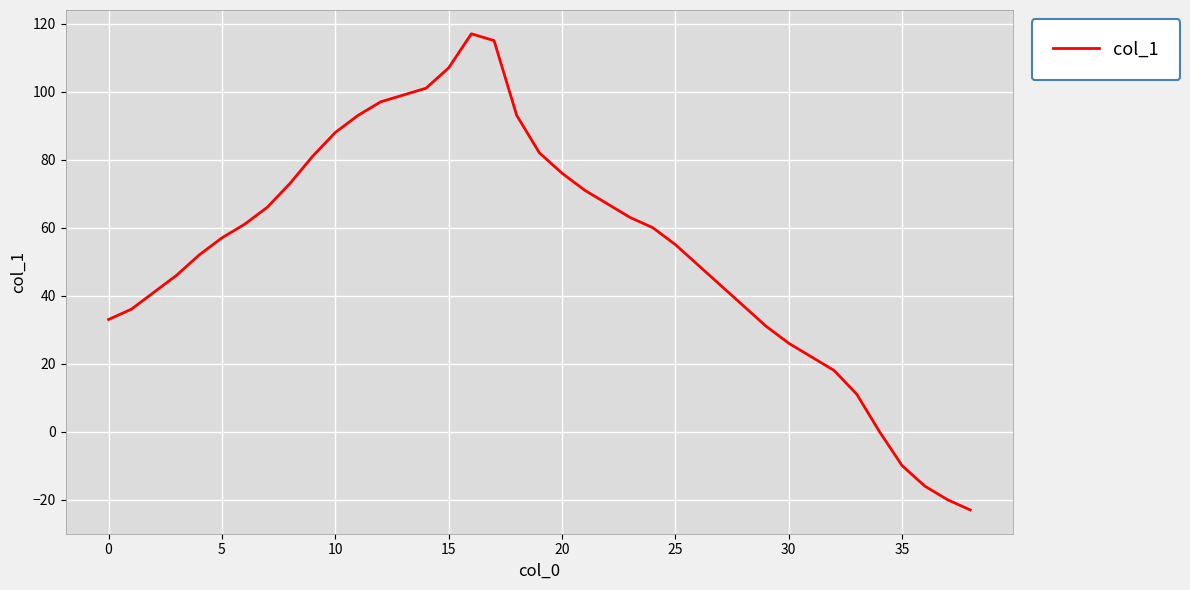

What is the difference between the maximum and minimum values?

140